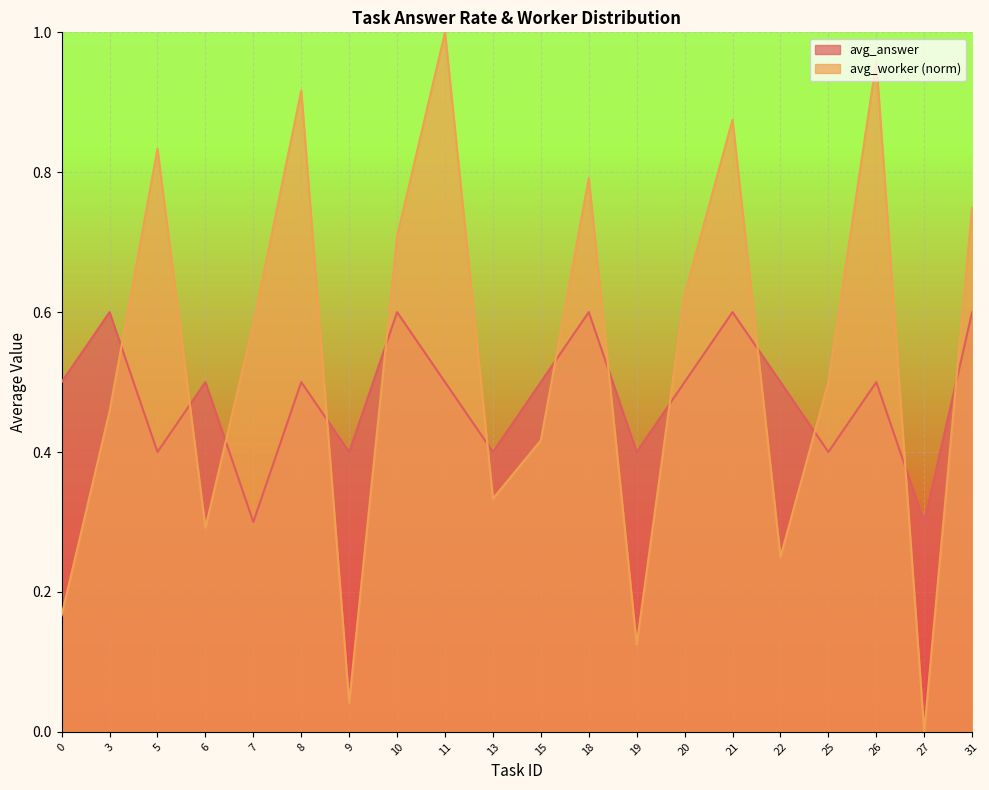

Which series has the widest spread of values?

avg_worker (norm)